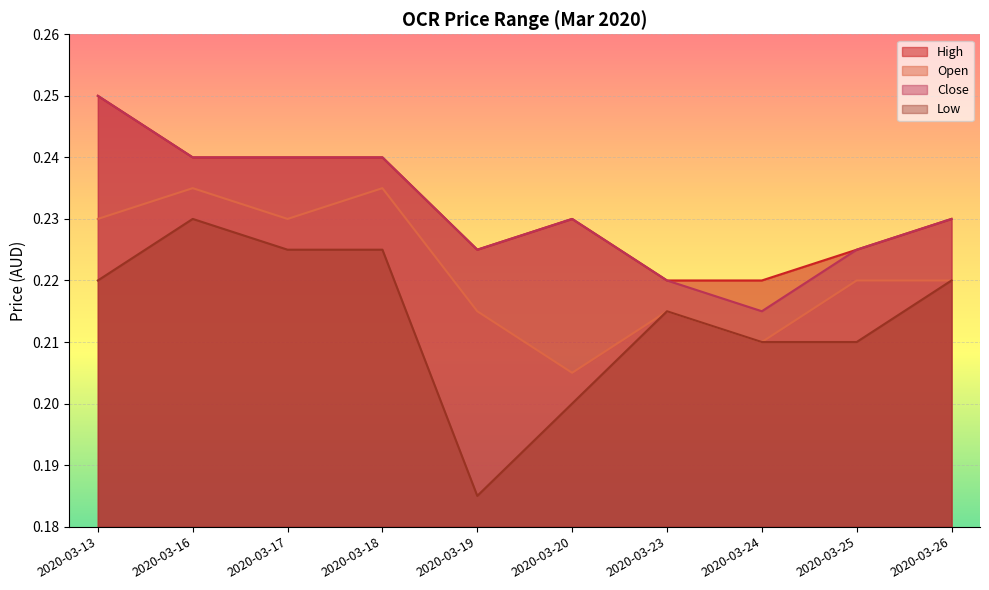

At which category is the sum across all series the highest?

2020-03-13